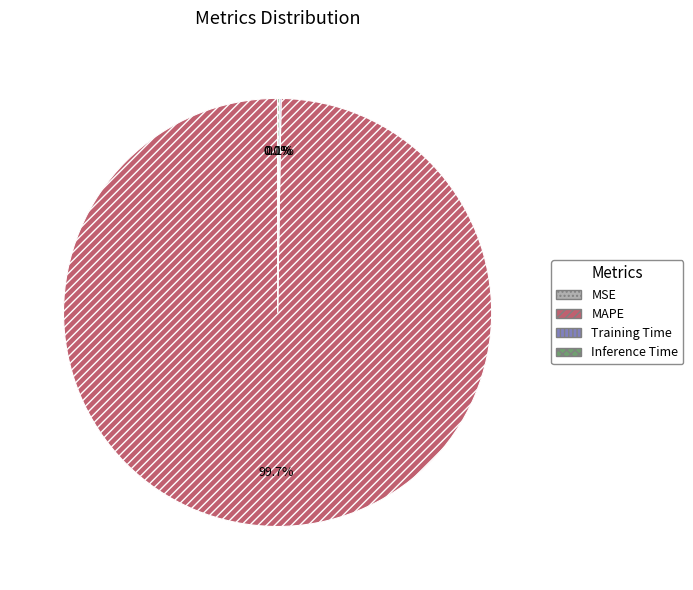

Is there any slice that represents more than half of the pie?

Yes